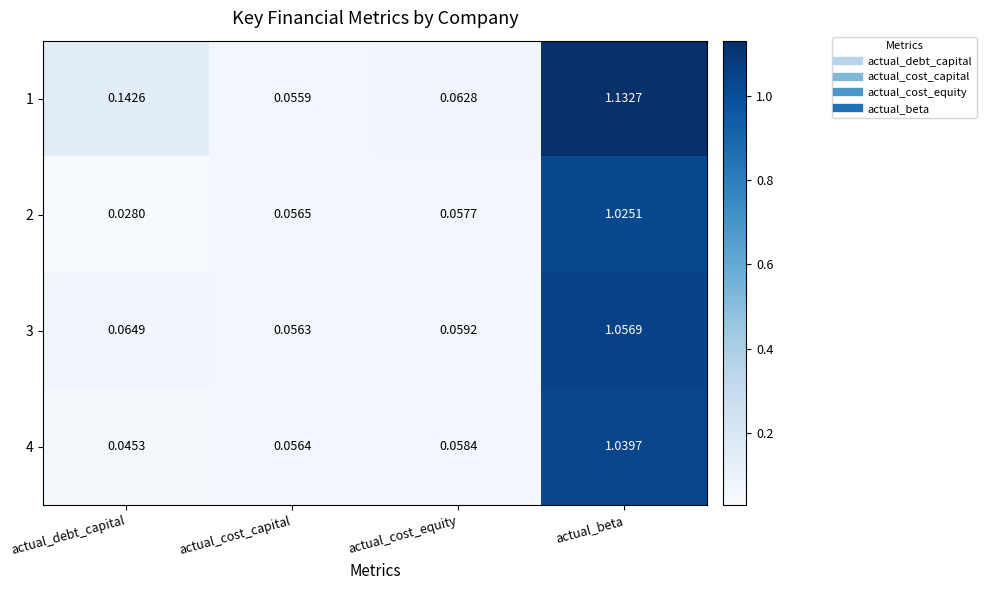

Which series has the largest total across all categories?

1